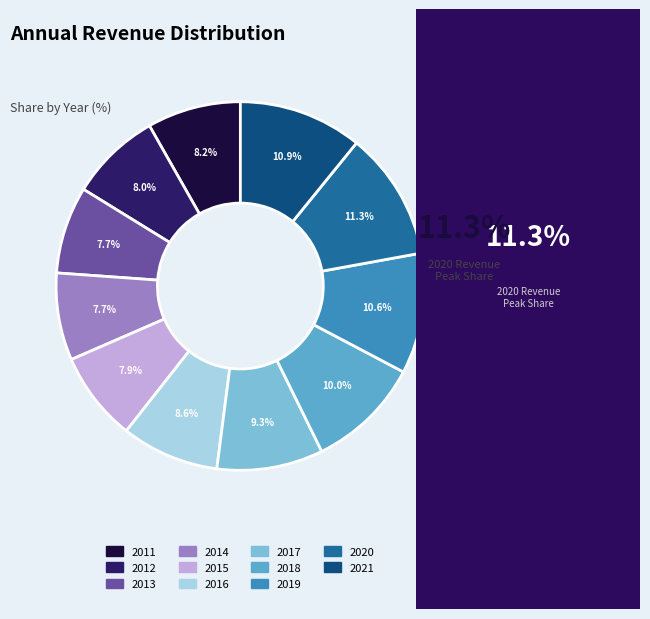

True or false: 2012 accounts for 8% of the total.

True